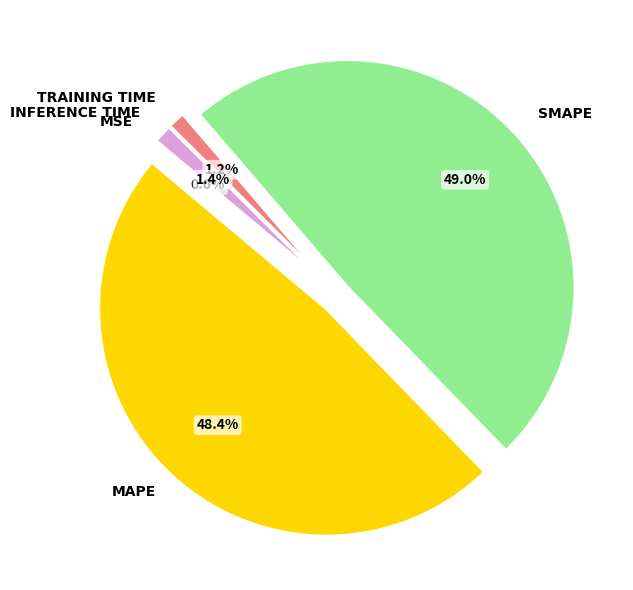

Does any single category account for the majority?

No